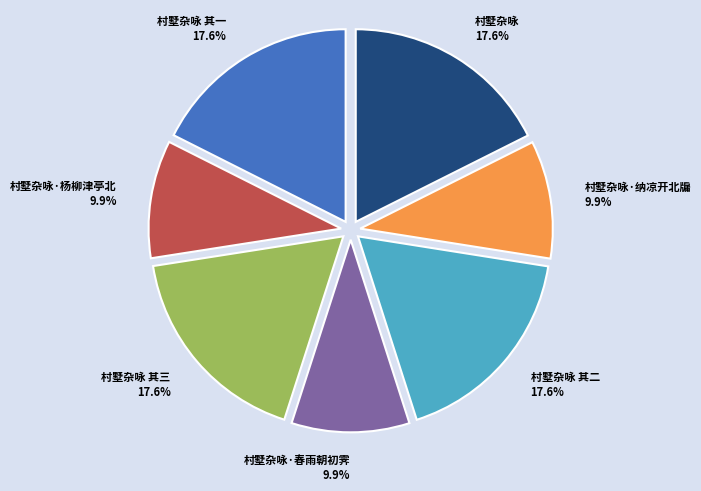

Is it true that 村墅杂咏·春雨朝初霁 is 10% of the pie?

True